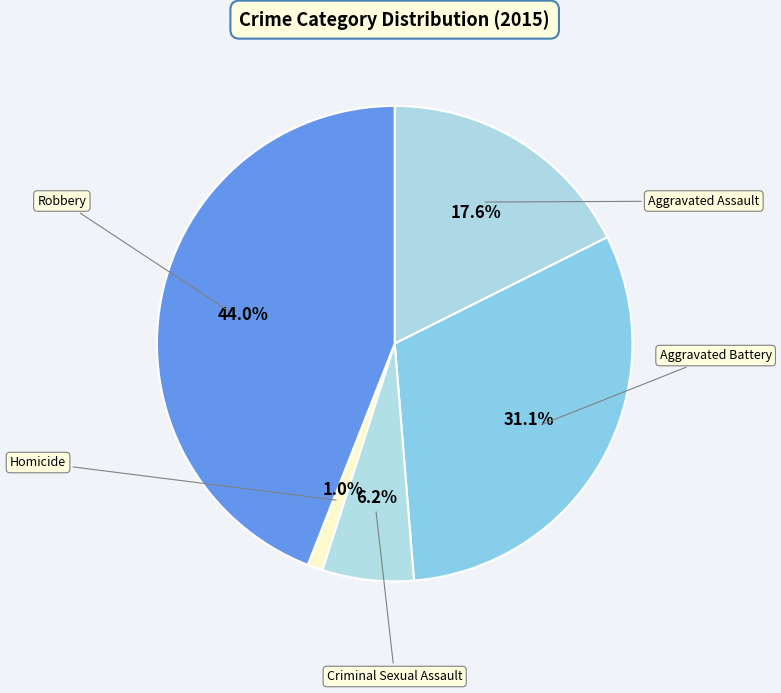

The Robbery slice represents 44% of the pie. True or false?

True